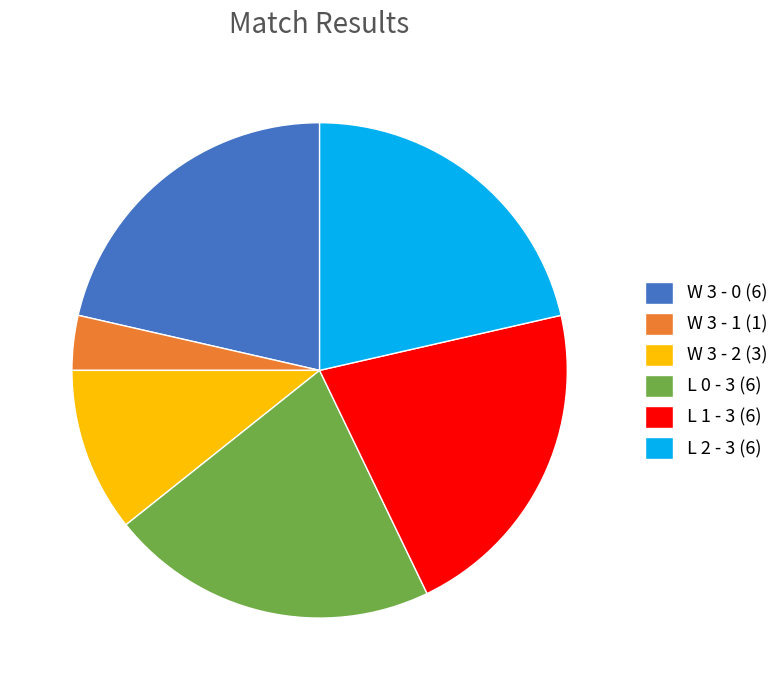

Do W 3 - 2 (3) and W 3 - 0 (6) together represent more than half of the pie?

No